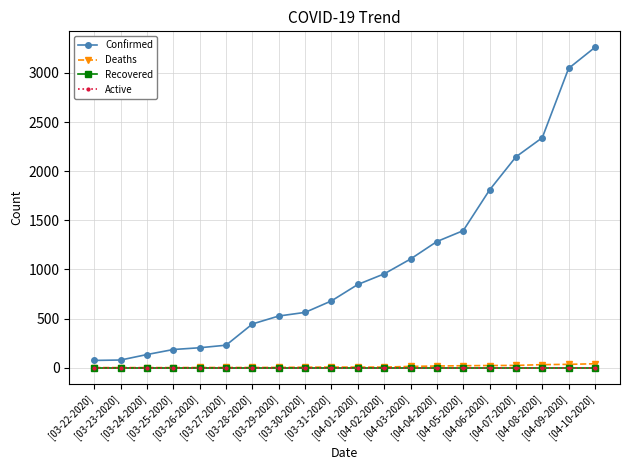

Reading right to left, what are all the values shown in this chart?

Confirmed: [04-10-2020]=3261	[04-09-2020]=3047	[04-08-2020]=2341	[04-07-2020]=2146	[04-06-2020]=1809	[04-05-2020]=1395	[04-04-2020]=1284	[04-03-2020]=1106	[04-02-2020]=955	[04-01-2020]=847	[03-31-2020]=680	[03-30-2020]=563	[03-29-2020]=526	[03-28-2020]=445	[03-27-2020]=229	[03-26-2020]=203	[03-25-2020]=185	[03-24-2020]=134	[03-23-2020]=78	[03-22-2020]=74
Deaths: [04-10-2020]=40	[04-09-2020]=34	[04-08-2020]=31	[04-07-2020]=23	[04-06-2020]=22	[04-05-2020]=20	[04-04-2020]=17	[04-03-2020]=13	[04-02-2020]=6	[04-01-2020]=6	[03-31-2020]=6	[03-30-2020]=5	[03-29-2020]=3	[03-28-2020]=2	[03-27-2020]=2	[03-26-2020]=2	[03-25-2020]=1	[03-24-2020]=1	[03-23-2020]=1	[03-22-2020]=1
Recovered: [04-10-2020]=0	[04-09-2020]=0	[04-08-2020]=0	[04-07-2020]=0	[04-06-2020]=0	[04-05-2020]=0	[04-04-2020]=0	[04-03-2020]=0	[04-02-2020]=0	[04-01-2020]=0	[03-31-2020]=0	[03-30-2020]=0	[03-29-2020]=0	[03-28-2020]=0	[03-27-2020]=0	[03-26-2020]=0	[03-25-2020]=0	[03-24-2020]=0	[03-23-2020]=0	[03-22-2020]=0
Active: [04-10-2020]=0	[04-09-2020]=0	[04-08-2020]=0	[04-07-2020]=0	[04-06-2020]=0	[04-05-2020]=0	[04-04-2020]=0	[04-03-2020]=0	[04-02-2020]=0	[04-01-2020]=0	[03-31-2020]=0	[03-30-2020]=0	[03-29-2020]=0	[03-28-2020]=0	[03-27-2020]=0	[03-26-2020]=0	[03-25-2020]=0	[03-24-2020]=0	[03-23-2020]=0	[03-22-2020]=0